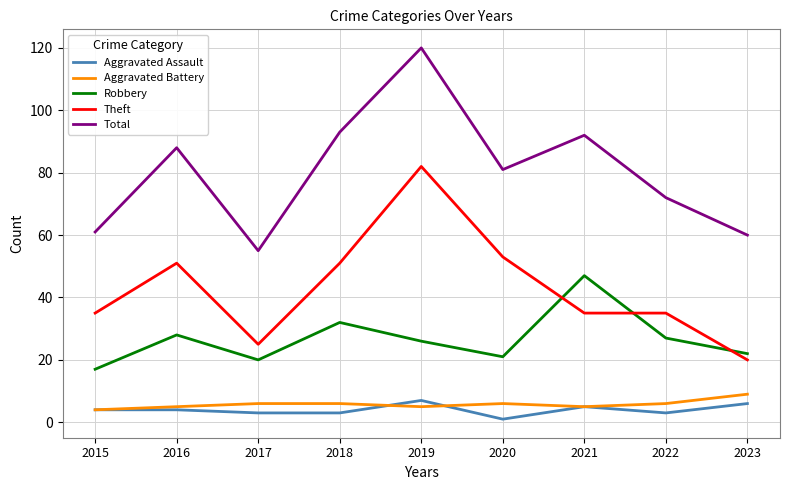

True or false: Theft and Aggravated Assault cross at least once.

False